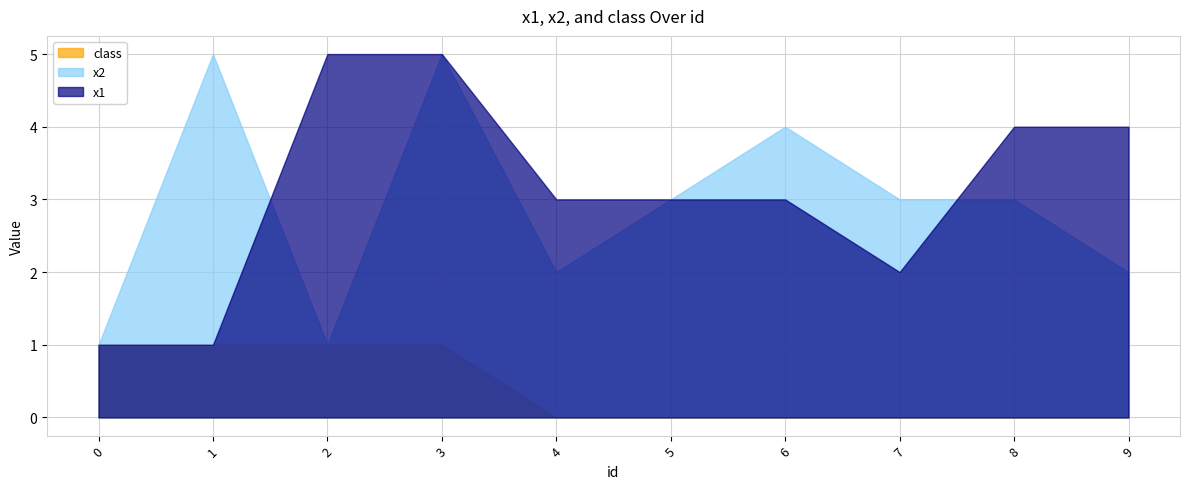

Reading left to right, what are all the values shown in this chart?

x1: 0=1	1=1	2=5	3=5	4=3	5=3	6=3	7=2	8=4	9=4
x2: 0=1	1=5	2=1	3=5	4=2	5=3	6=4	7=3	8=3	9=2
class: 0=1	1=1	2=1	3=1	4=0	5=0	6=0	7=0	8=0	9=0